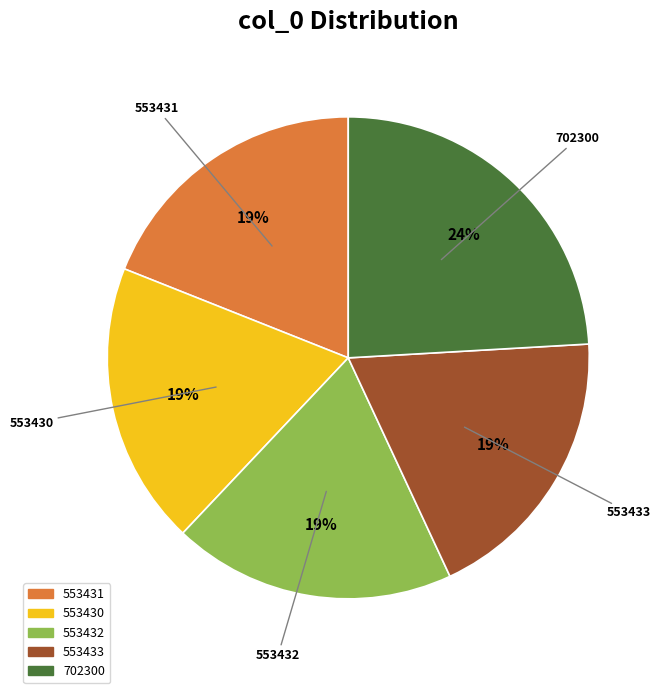

Which slice is the largest?

702300